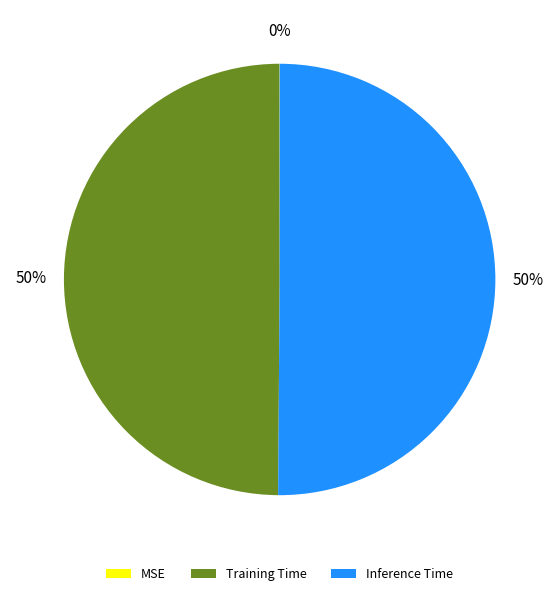

The Inference Time slice represents 50% of the pie. True or false?

True